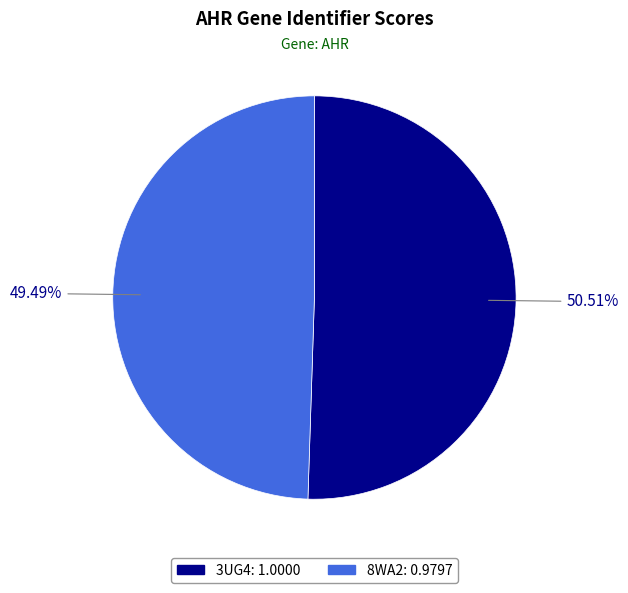

Does 3UG4 represent more than half of the total?

Yes